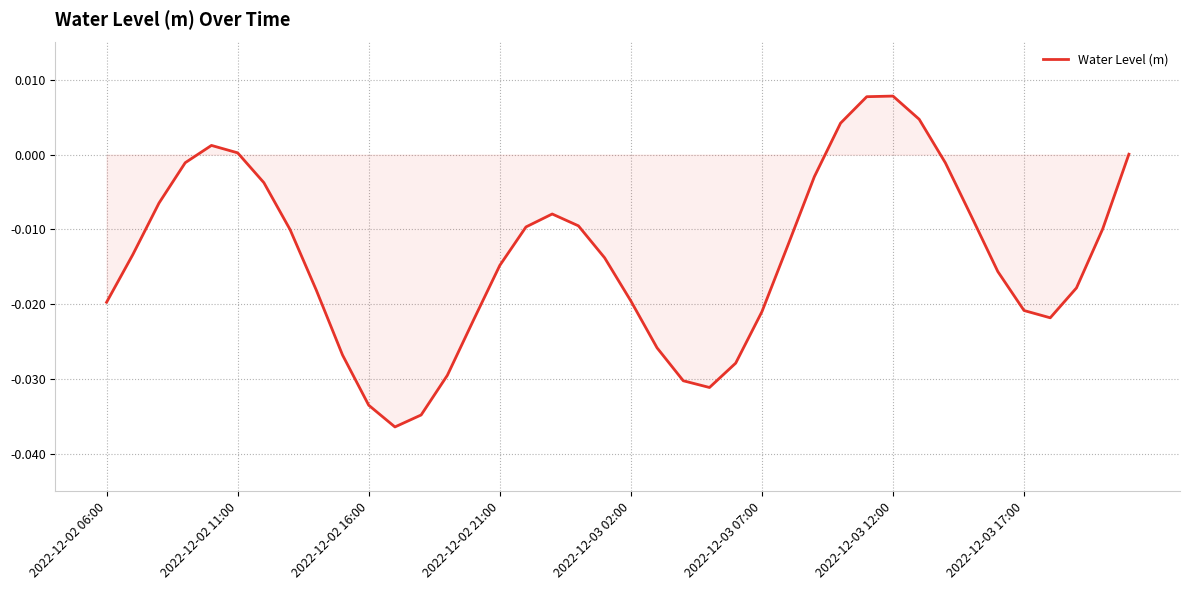

How many lines are shown in the chart?

1